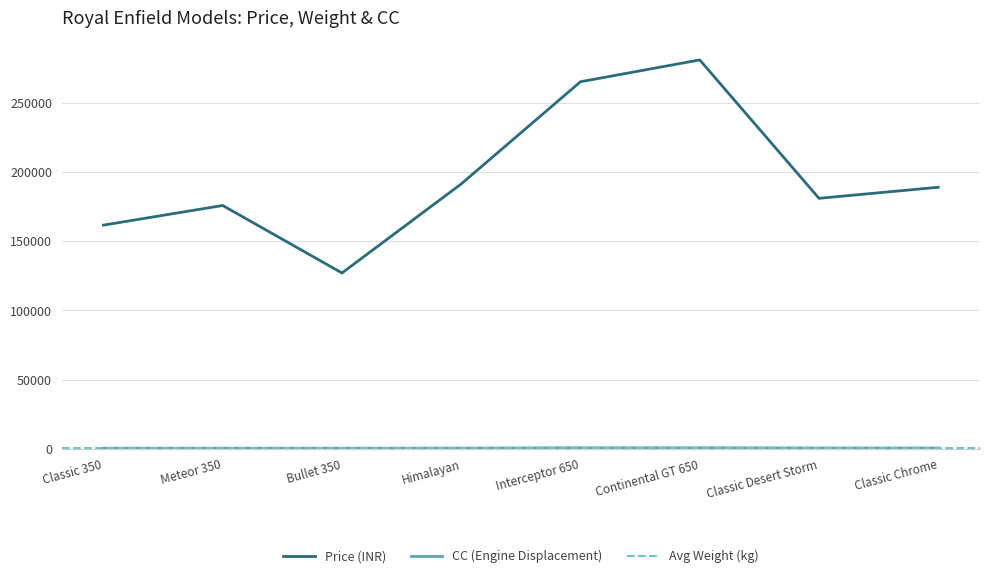

True or false: Price and CC intersect in this chart.

False